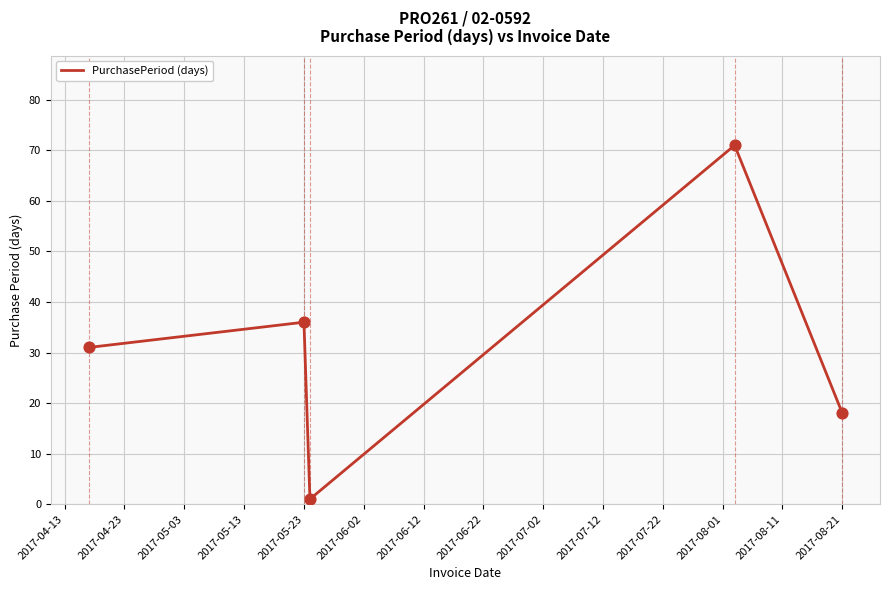

What is the average value?

31